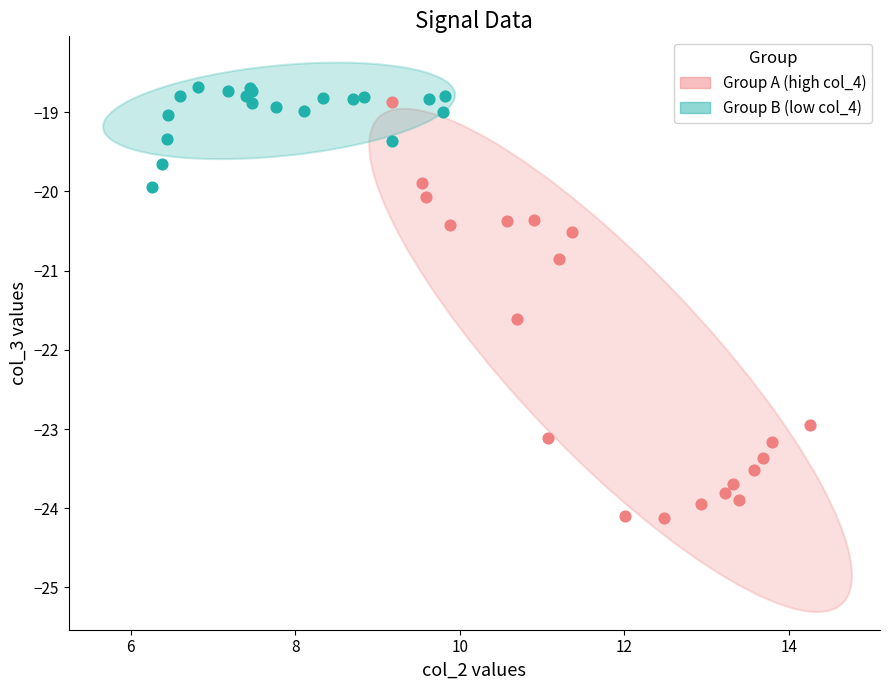

Which series reaches the minimum Y coordinate?

Group A (high col_4)